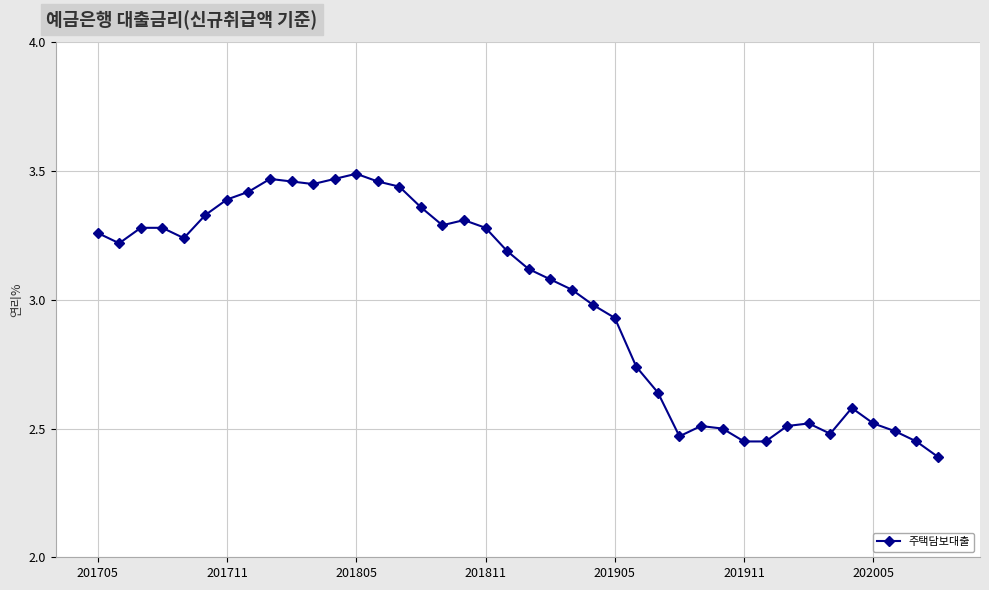

How many lines are shown in the chart?

1